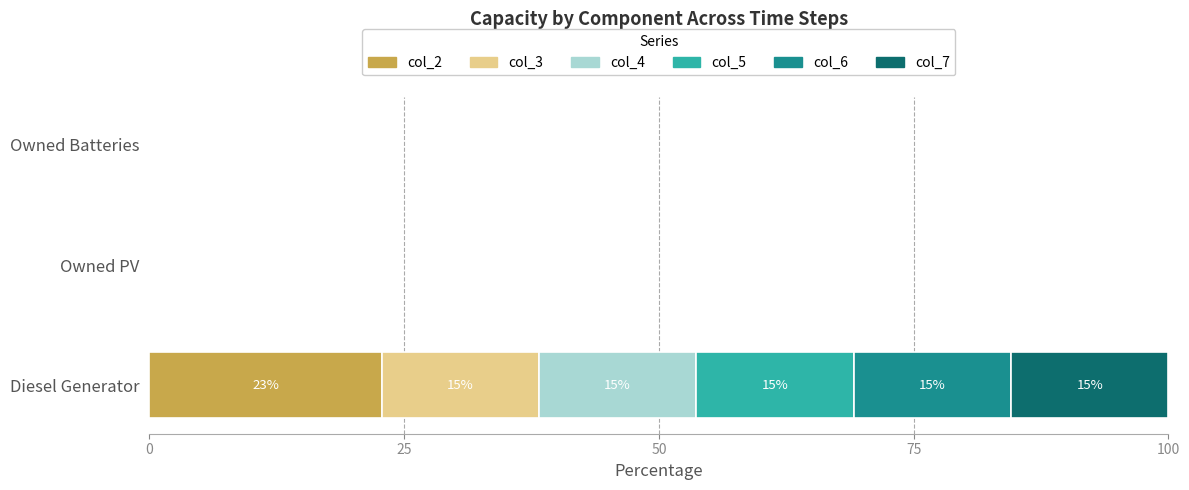

At which label does col_2 reach its peak?

Diesel Generator